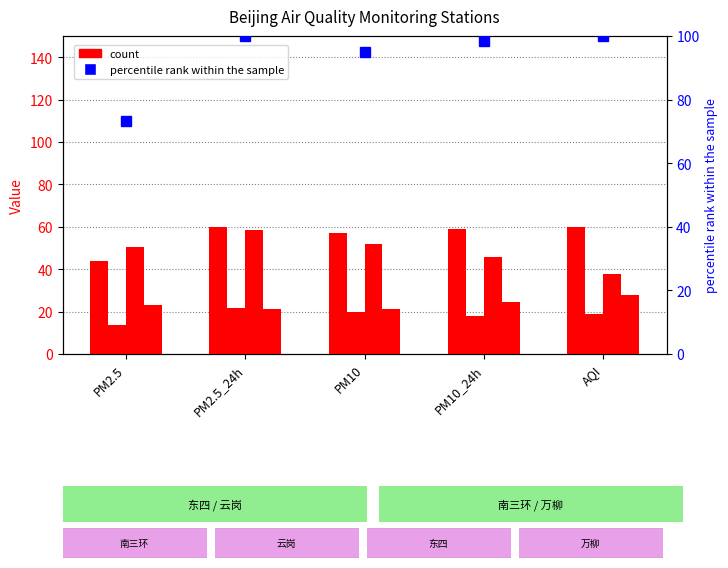

Reading left to right, what are all the values shown in this chart?

南三环: PM2.5=44.0	PM2.5_24h=60.0	PM10=57.0	PM10_24h=59.0	AQI=60.0
云岗: PM2.5=13.7	PM2.5_24h=21.6	PM10=19.9	PM10_24h=17.9	AQI=18.9
东四: PM2.5=50.7	PM2.5_24h=58.4	PM10=51.9	PM10_24h=45.6	AQI=37.6
万柳: PM2.5=23.0	PM2.5_24h=21.2	PM10=21.0	PM10_24h=24.6	AQI=27.9
percentile rank within the sample: PM2.5=73.3	PM2.5_24h=100.0	PM10=95.0	PM10_24h=98.3	AQI=100.0